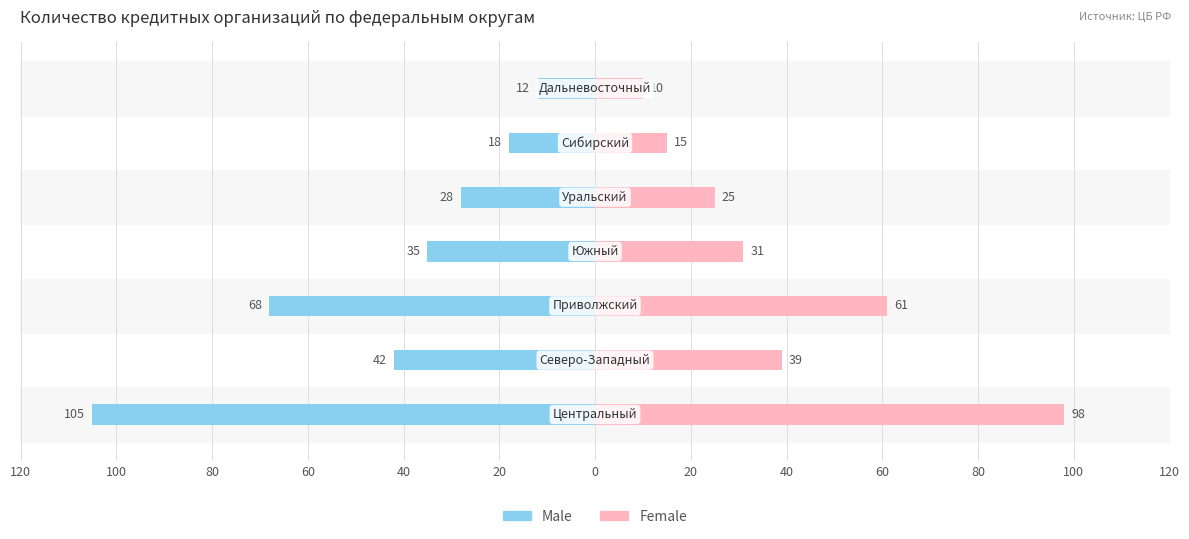

How many data points does each series have?

7